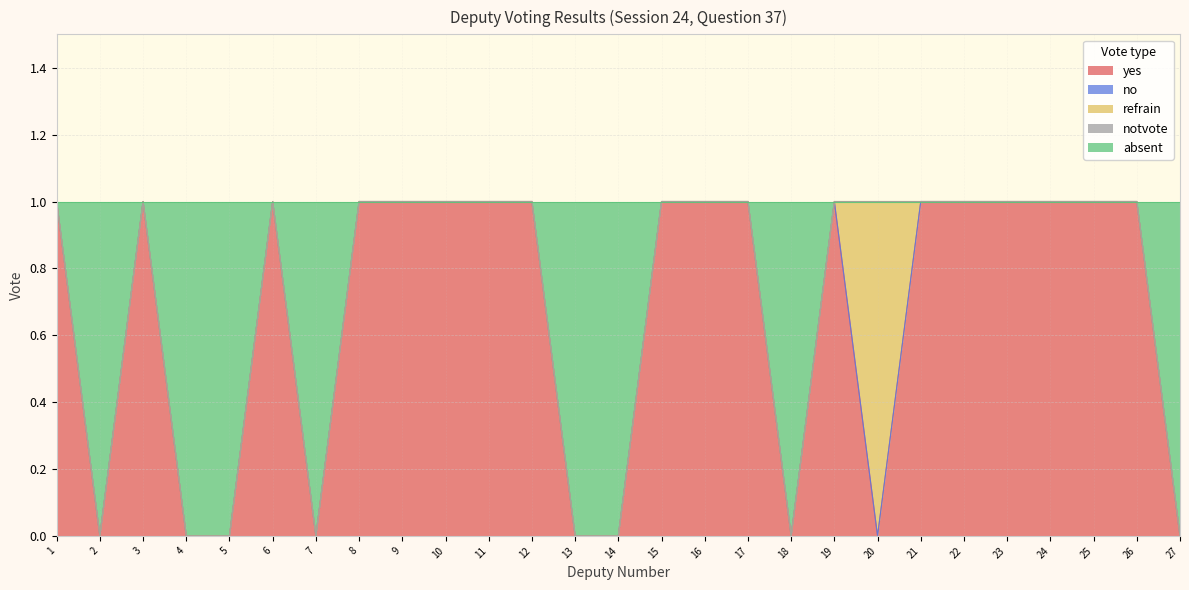

Is the value of notvote at 16 greater than the value of refrain at 22?

No